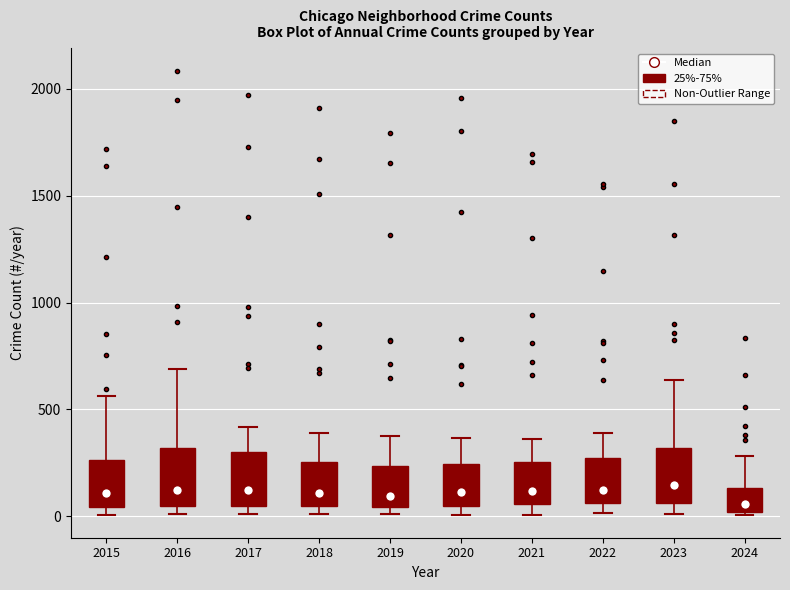

Reading left to right, transcribe this box plot: for each box, give where its median line is, the range the box spans, and where its two whiskers end, as read against the y-axis. The values are not printed on the chart, so give them approximately, as read against the axis.

2015: median 100, box 50 to 250, whiskers 0 to 550
2016: median 150, box 50 to 300, whiskers 0 to 700
2017: median 100, box 50 to 300, whiskers 0 to 400
2018: median 100, box 50 to 250, whiskers 0 to 400
2019: median 100, box 50 to 250, whiskers 0 to 400
2020: median 100, box 50 to 250, whiskers 0 to 350
2021: median 100, box 50 to 250, whiskers 0 to 350
2022: median 100, box 50 to 250, whiskers 0 to 400
2023: median 150, box 50 to 300, whiskers 0 to 650
2024: median 50, box 0 to 150, whiskers 0 (just below the box's lower edge) to 300